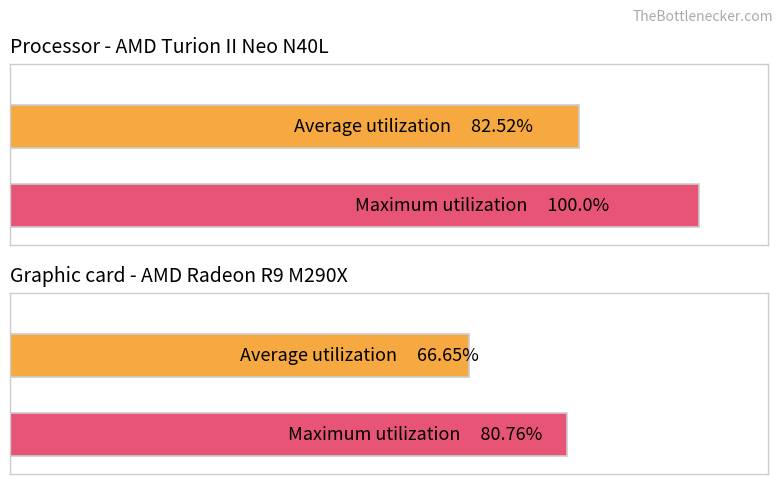

True or false: Maximum utilization has a value of 12.6 at source_state 4.

False